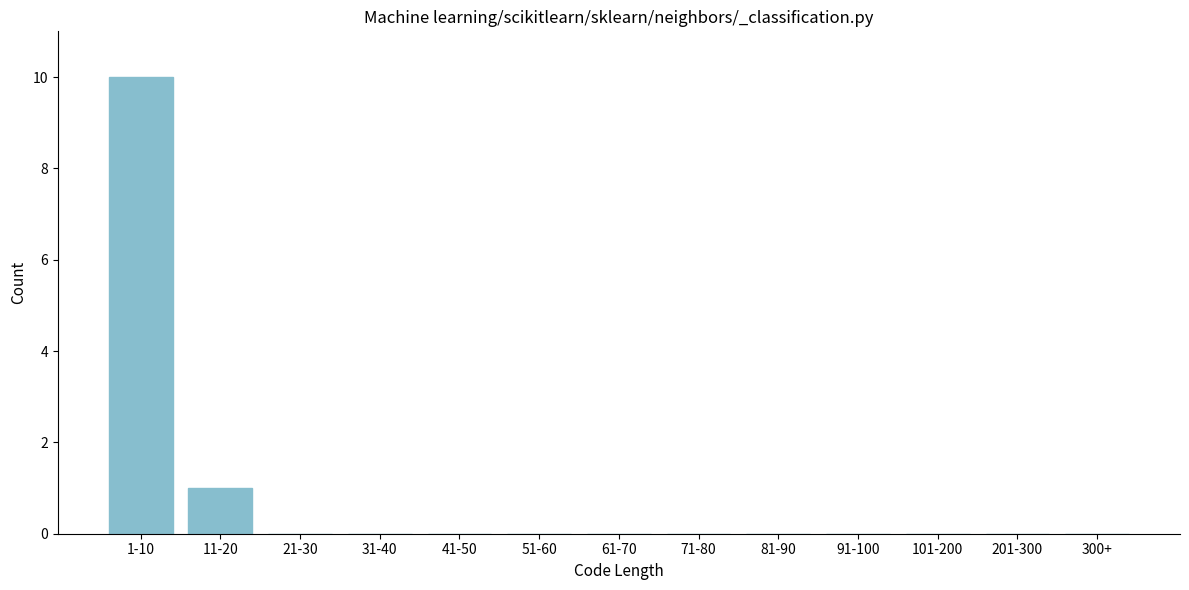

Reading left to right, transcribe all the data shown in this chart.

1-10=10	11-20=1	21-30=0	31-40=0	41-50=0	51-60=0	61-70=0	71-80=0	81-90=0	91-100=0	101-200=0	201-300=0	300+=0